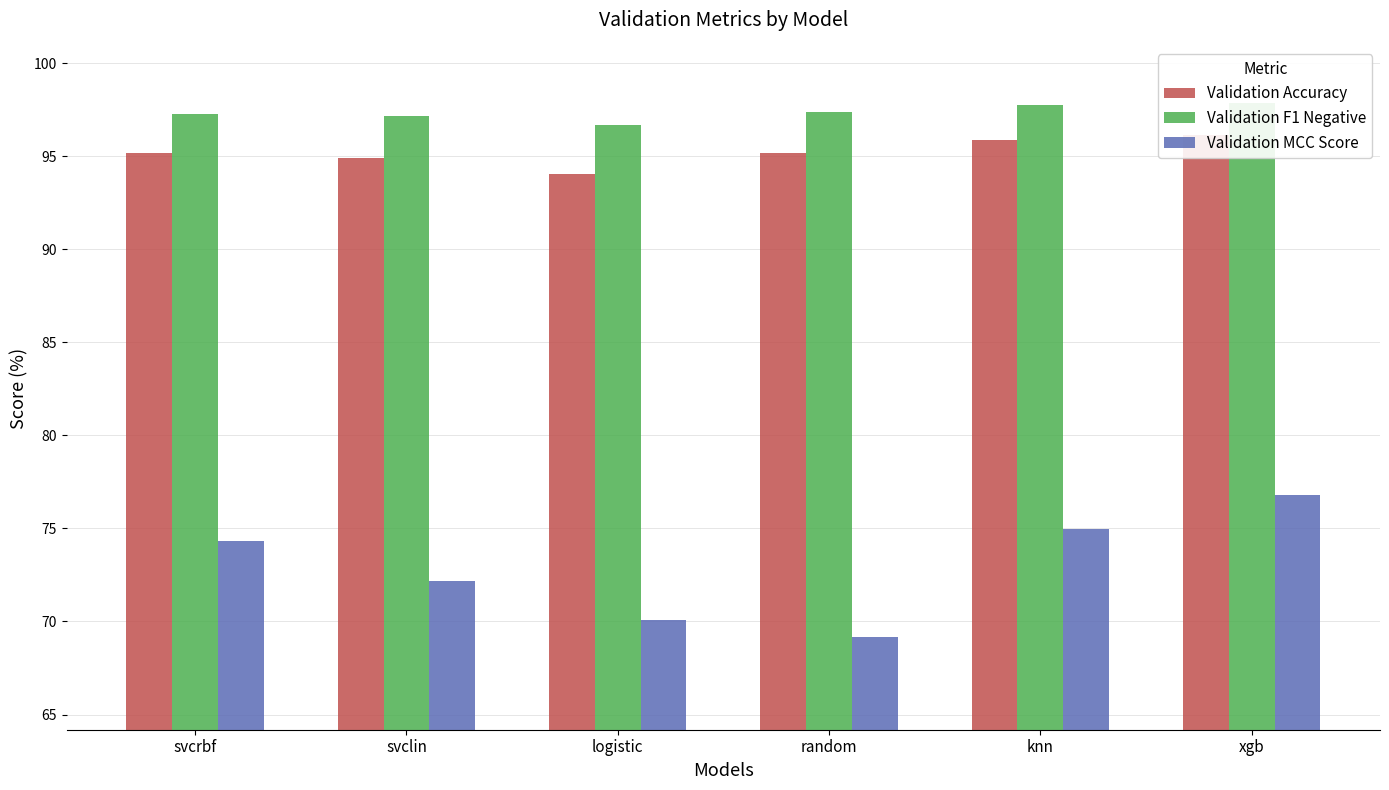

Rank the categories by Validation Accuracy value from highest to lowest.

xgb, knn, random, svcrbf, svclin, logistic